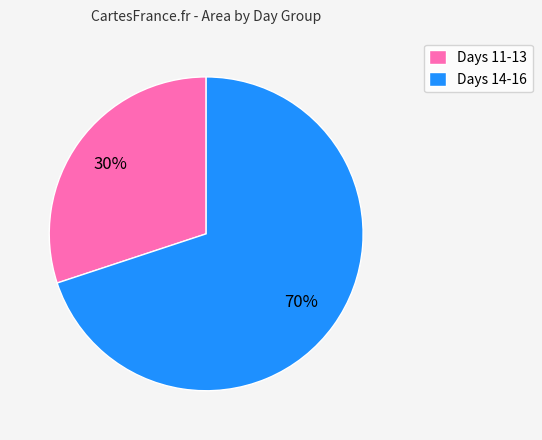

Rank the categories by value from highest to lowest.

Days 14-16, Days 11-13